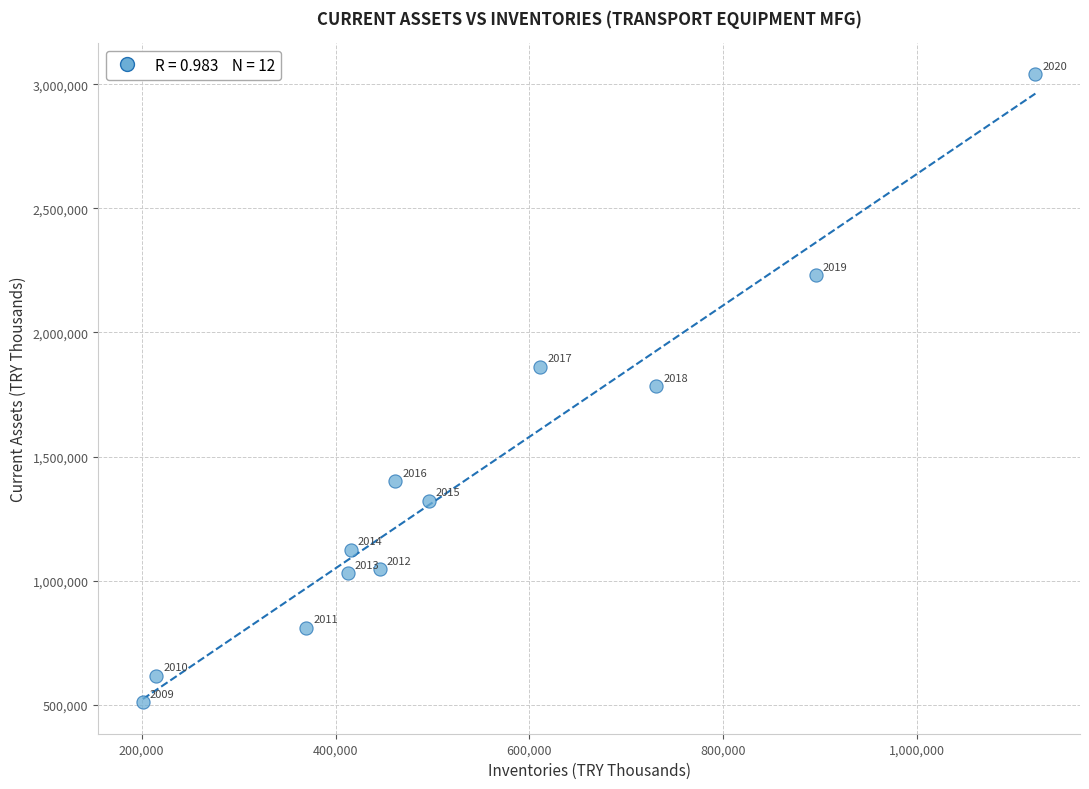

What Y value in the scatter plot is closest to 1775010?

1782563.4